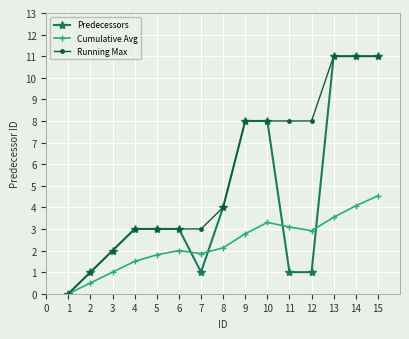

Is the value of Predecessors at 8 greater than the value of Cumulative Avg at 8?

Yes